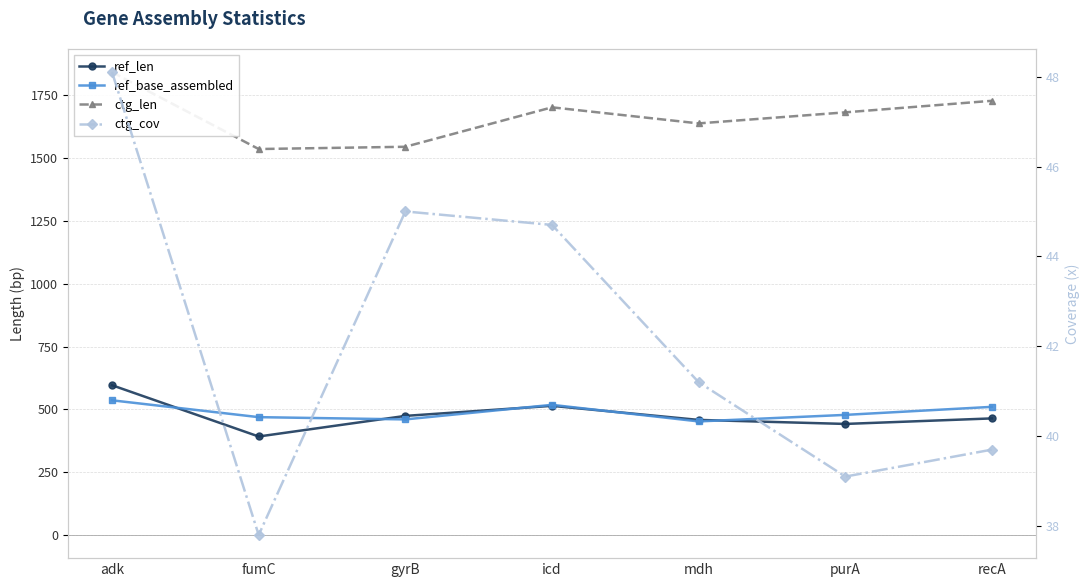

How many interior local peaks does the ref_base_assembled series have?

1